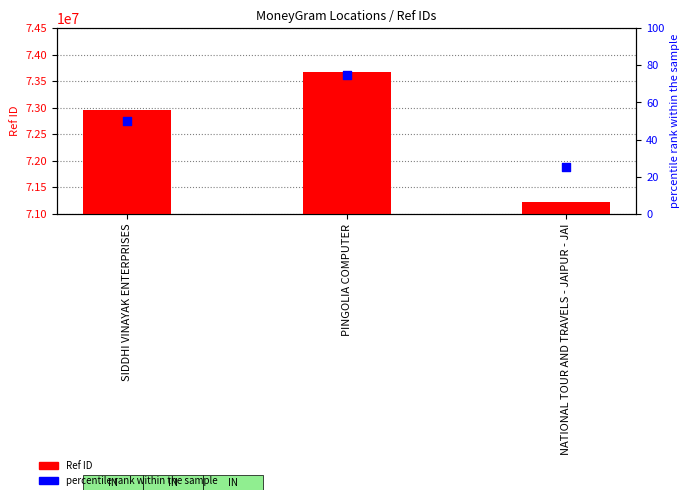

At which category is the sum across all series the highest?

PINGOLIA COMPUTER